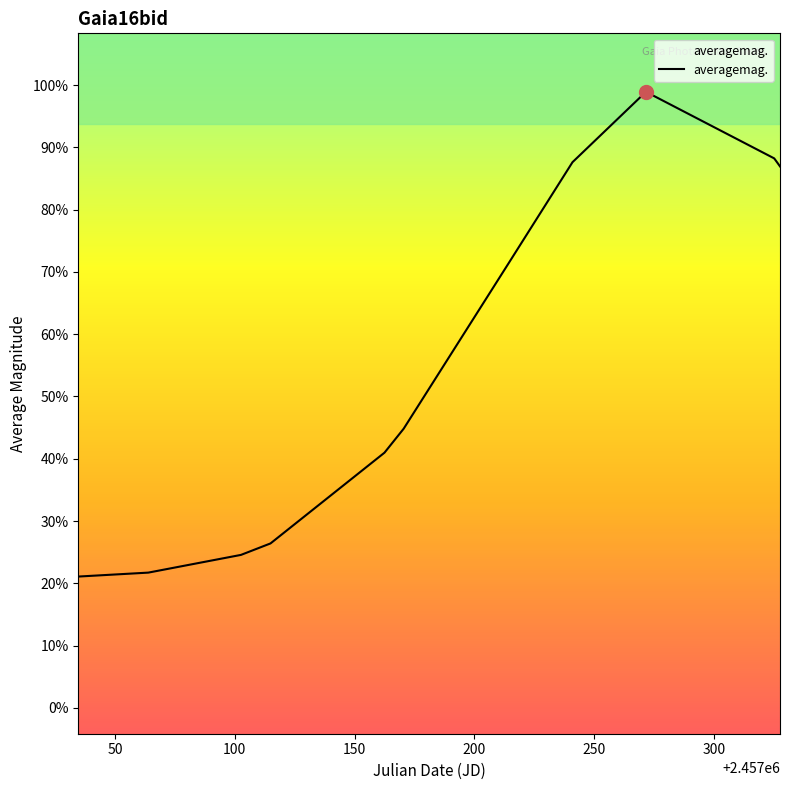

Does the chart display data point markers on the line(s)?

No